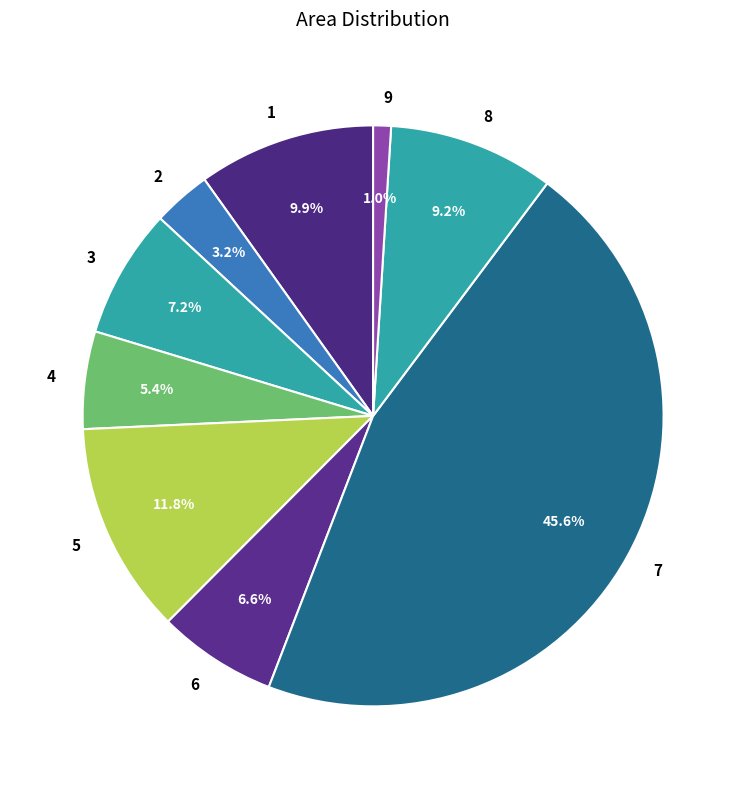

True or false: 9 accounts for 1% of the total.

True